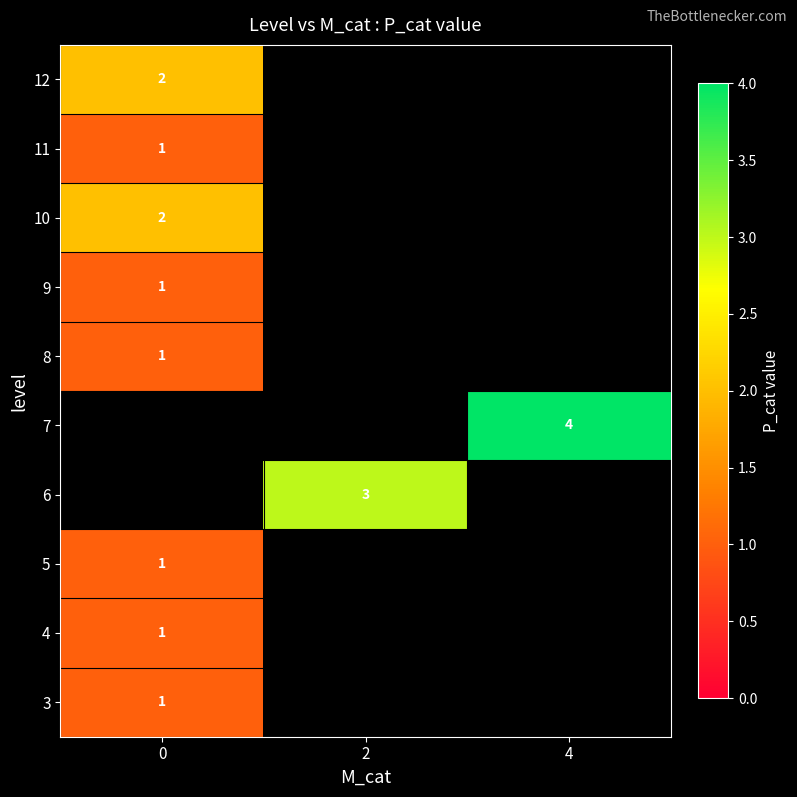

Is it true that 3 equals 0 at 0?

False